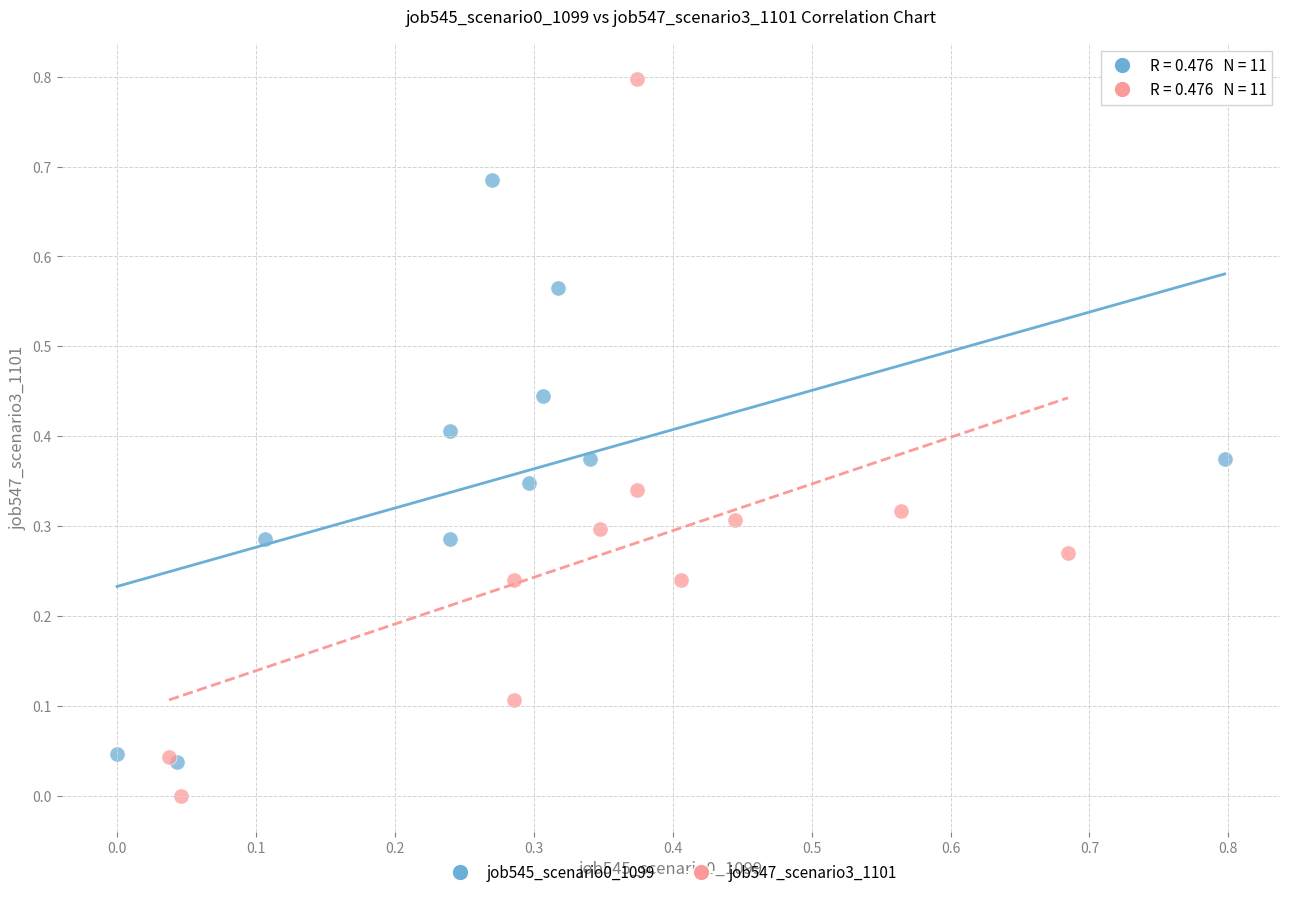

Which series has the widest spread of Y values?

job547_scenario3_1101